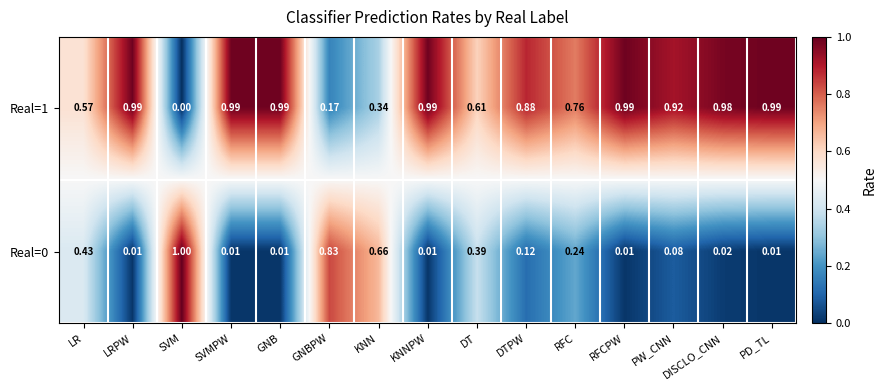

At which category does the chart reach its peak across all series?

SVM